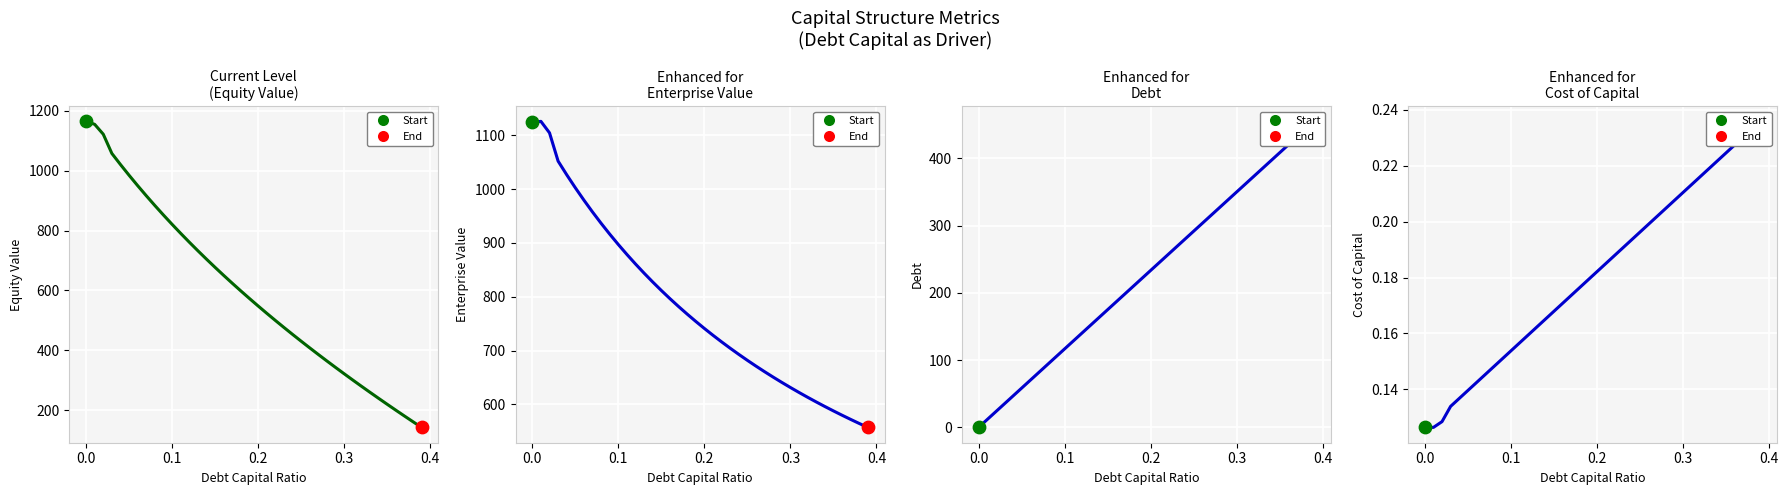

Is the value of Debt at 0.3 greater than the value of Equity Value at 21?

No